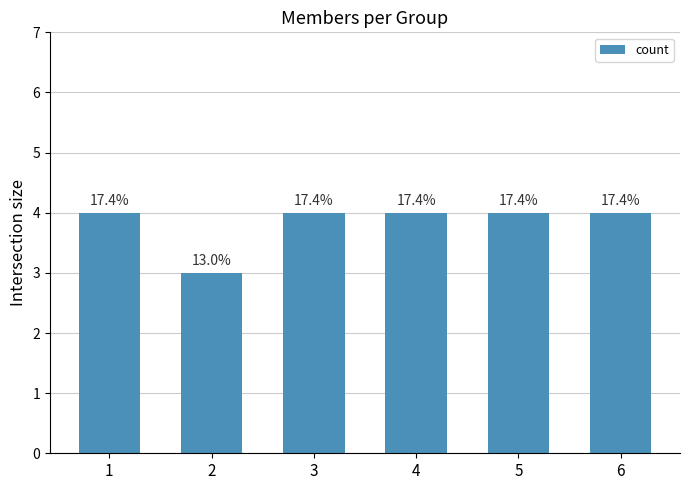

Between 5 and 4, which is larger?

5